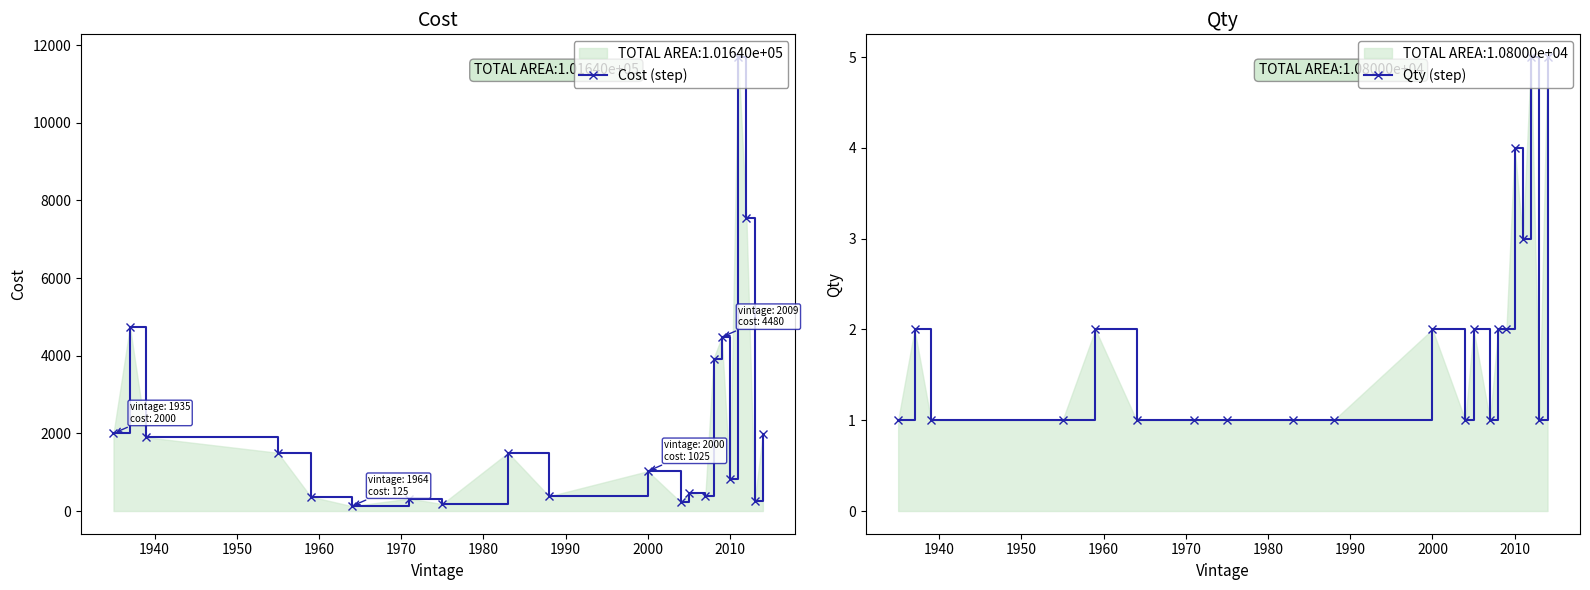

Reading left to right, list all the values displayed in this chart.

Cost (step): 2000	4750	1900	1500	370	125	320	180	1500	380	1025	230	475	390	3929	4480	830	11695	7550	250	1997
Qty (step): 1	2	1	1	2	1	1	1	1	1	2	1	2	1	2	2	4	3	5	1	5